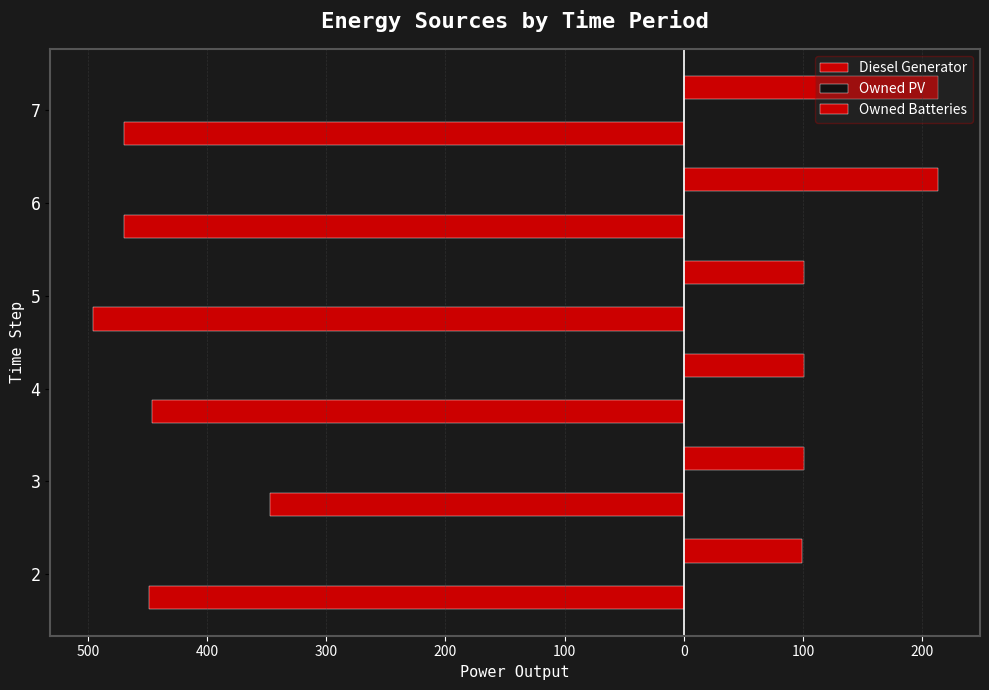

What is the value of the Diesel Generator bar at the 2nd from the left?

-347.0